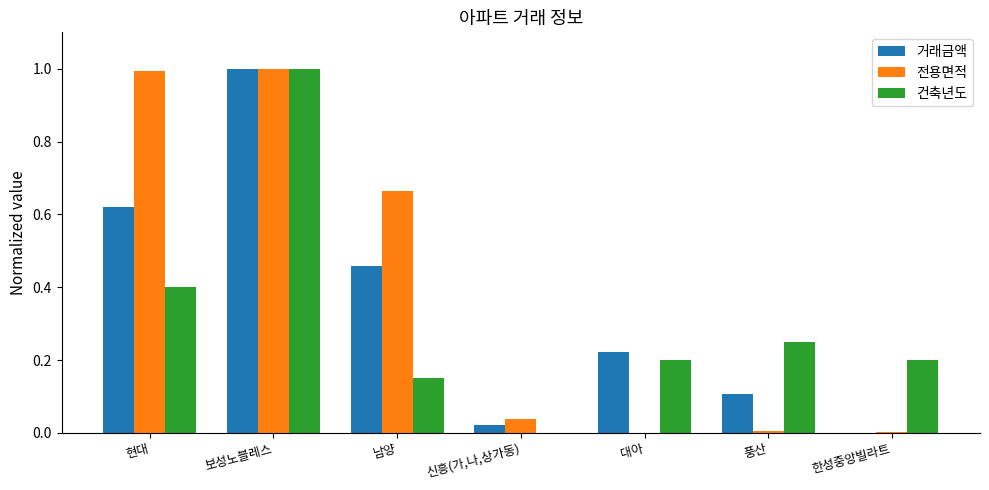

The value of 건축년도 at 한성중앙빌라트 is 0.2. True or false?

True